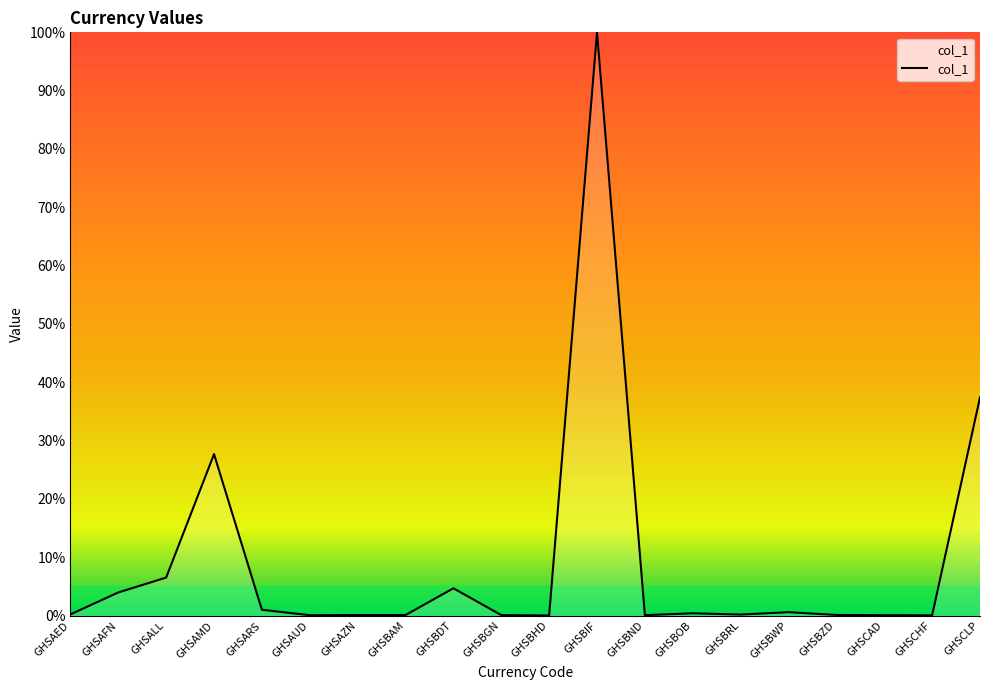

Between GHSBOB and GHSCLP, which is larger?

GHSCLP